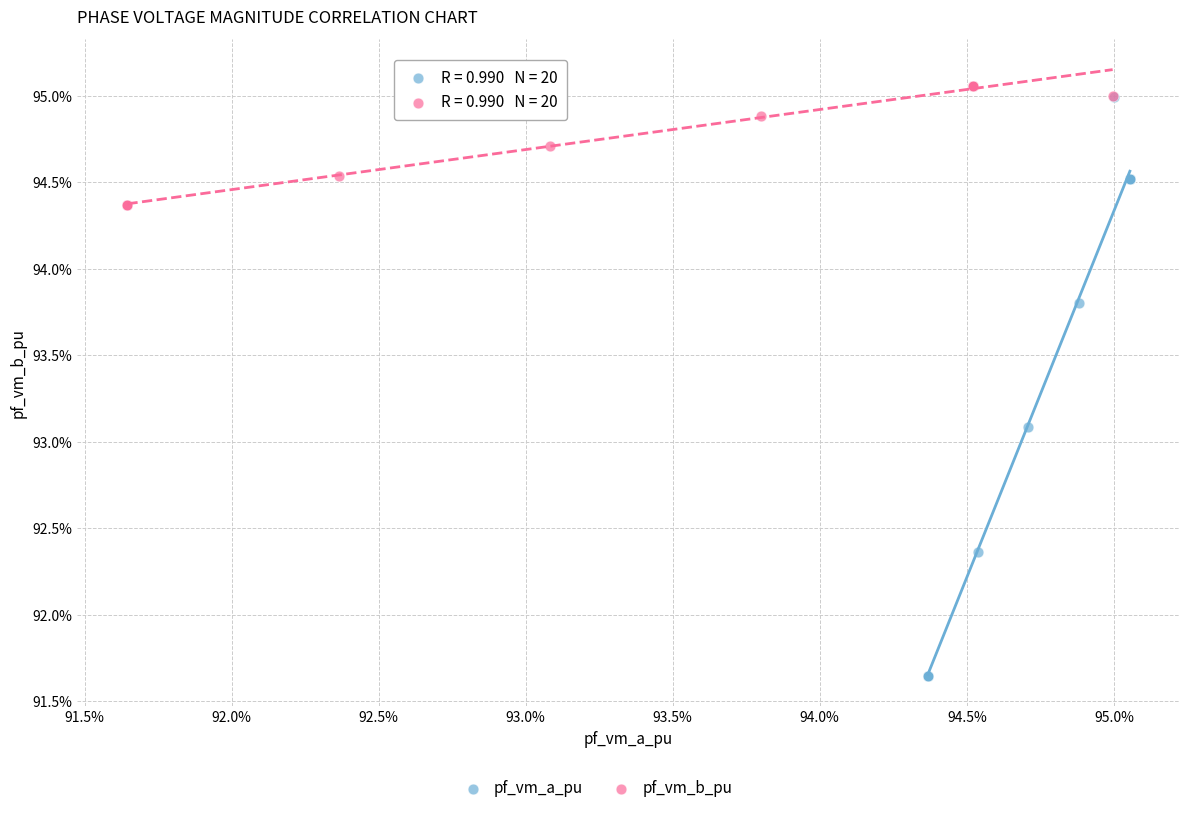

Which series reaches the minimum Y coordinate?

pf_vm_a_pu